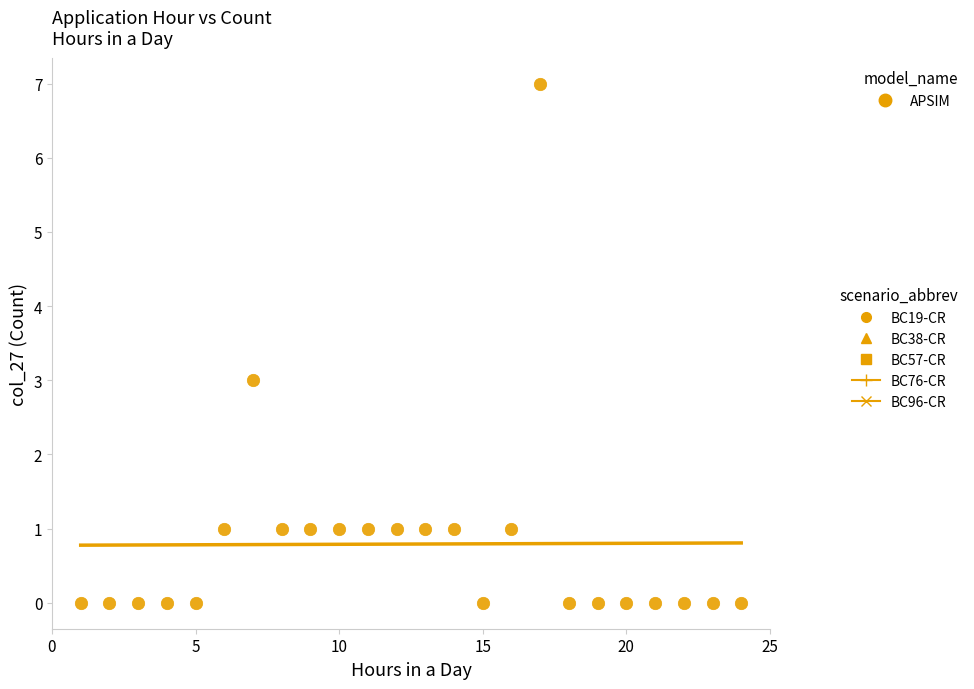

What is the range of Y values (max minus min)?

7